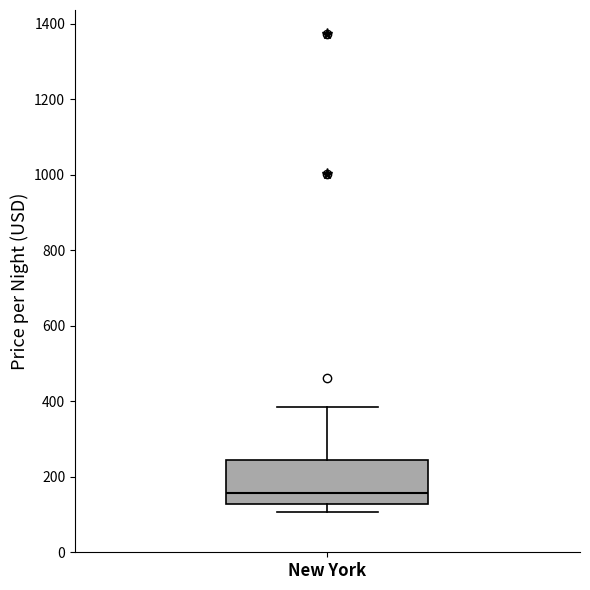

Transcribe this box plot: give where the median line is, the range the box spans, and where the two whiskers end, as read against the y-axis. The values are not printed on the chart, so give them approximately, as read against the axis.

median 160, box 120 to 240, whiskers 100 to 380